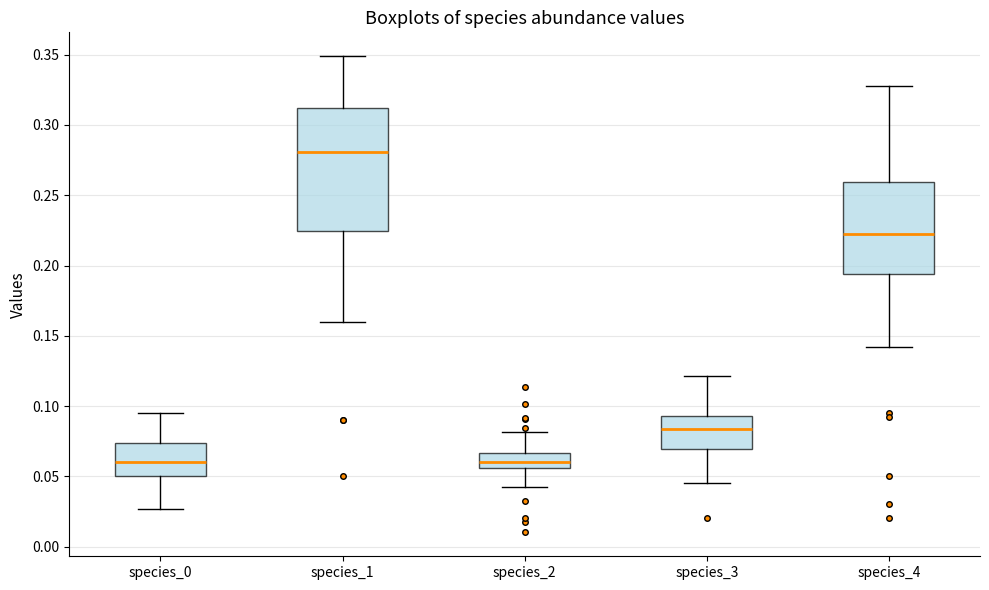

Which box is the tallest, from its lower edge to its upper edge?

species_1